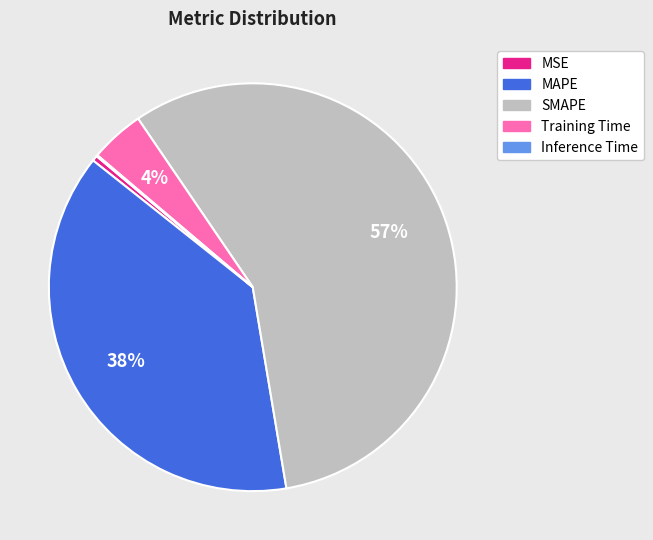

What is the majority slice?

SMAPE